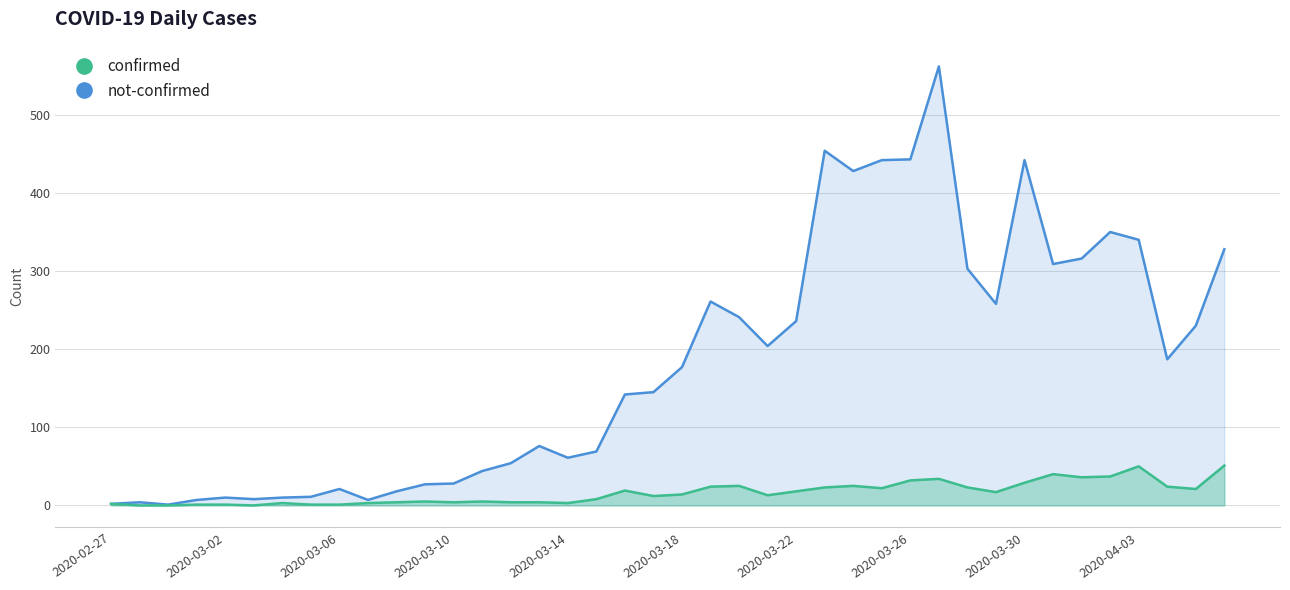

True or false: confirmed has a value of 501 at 33.

False